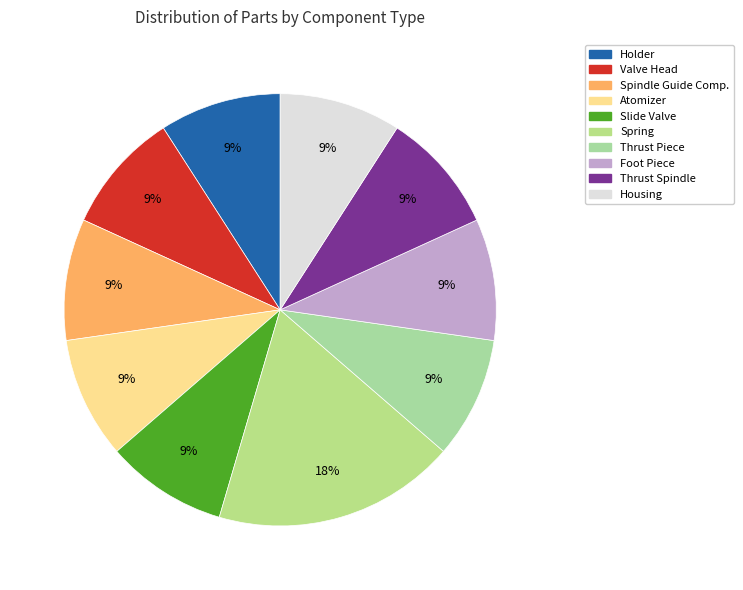

To the nearest percent, what is the combined percentage of Thrust Piece and Spring?

27%